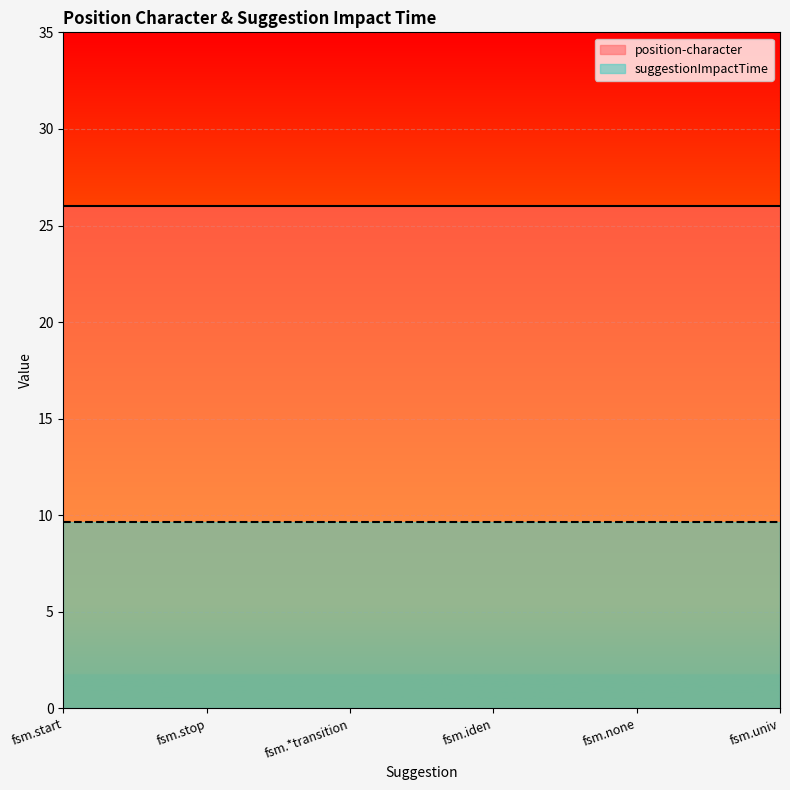

Which category has the lowest value across all series?

fsm.start